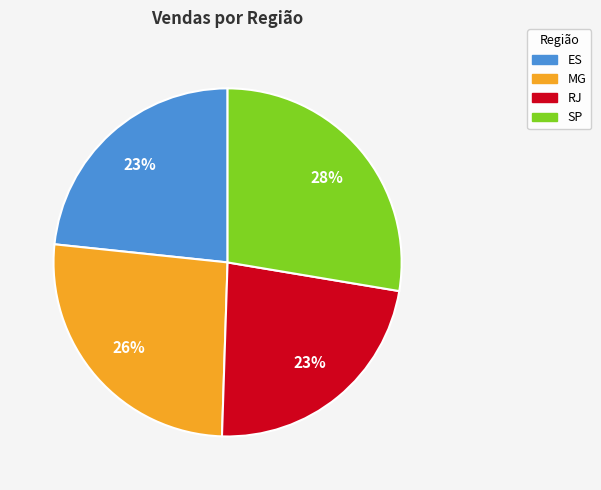

To the nearest percent, what is the combined percentage of ES and MG?

49%